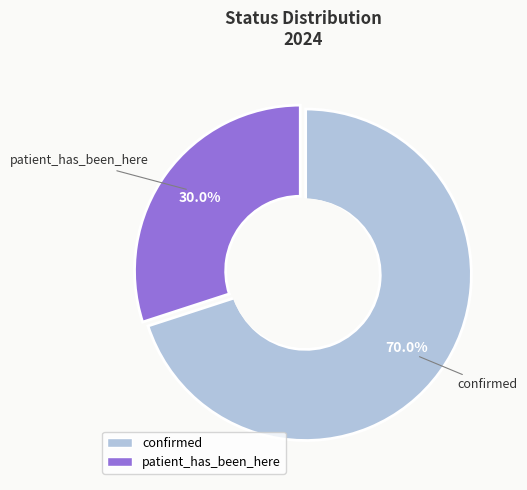

Is there any slice that represents more than half of the pie?

Yes